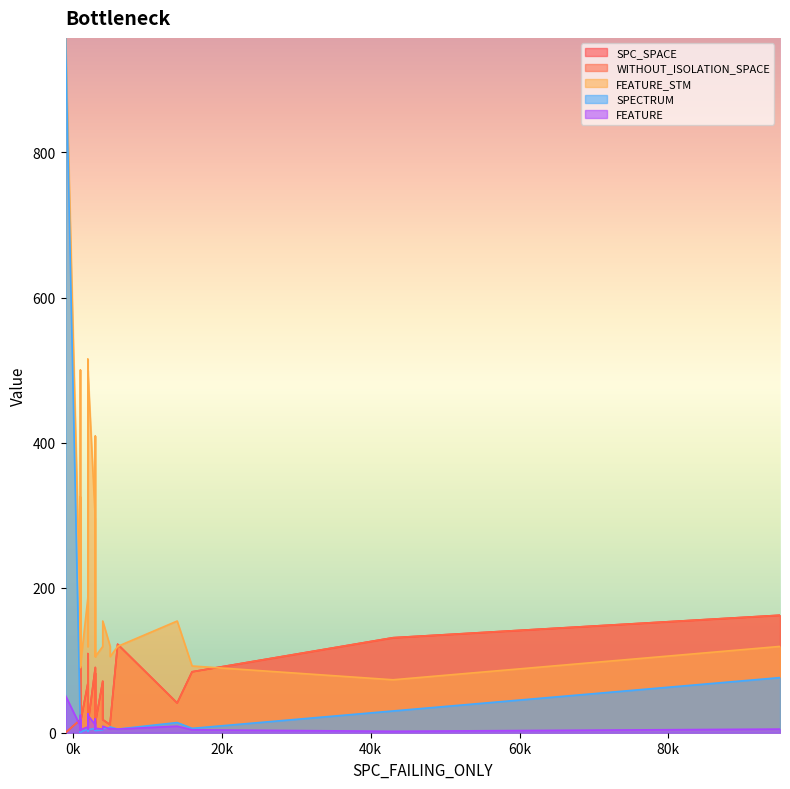

Which series has the largest range (max minus min)?

SPECTRUM